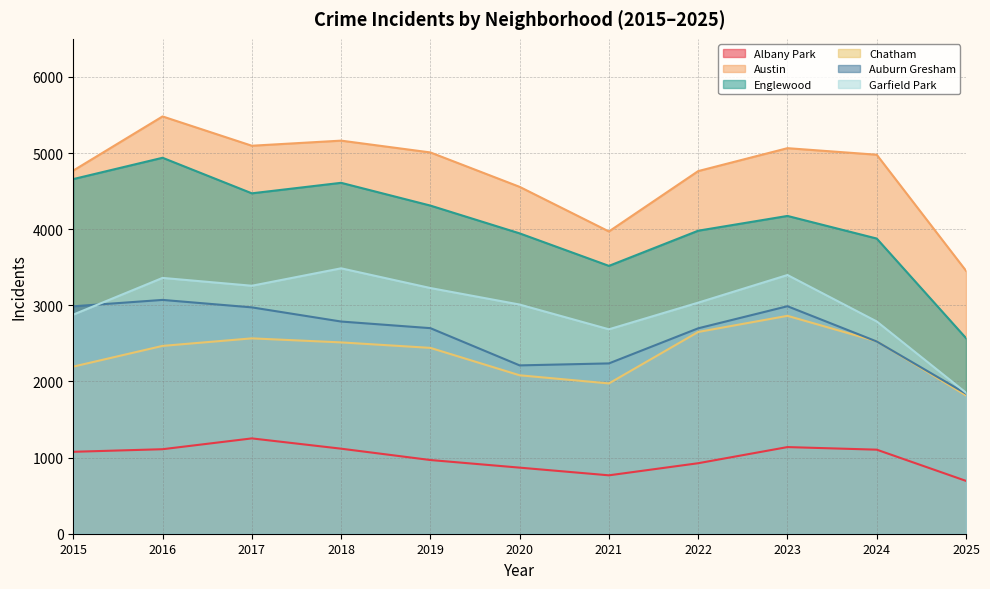

How many lines are shown in the chart?

6